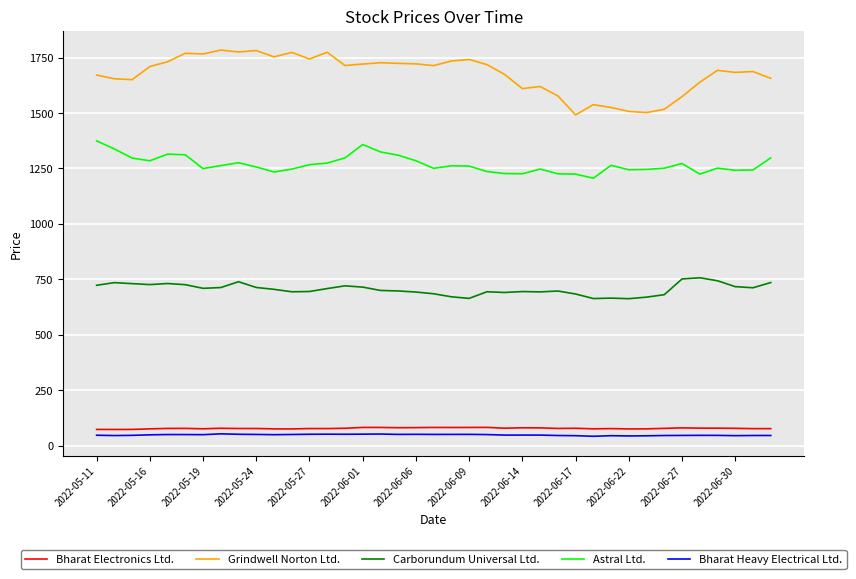

Which series has the largest range (max minus min)?

Grindwell Norton Ltd.